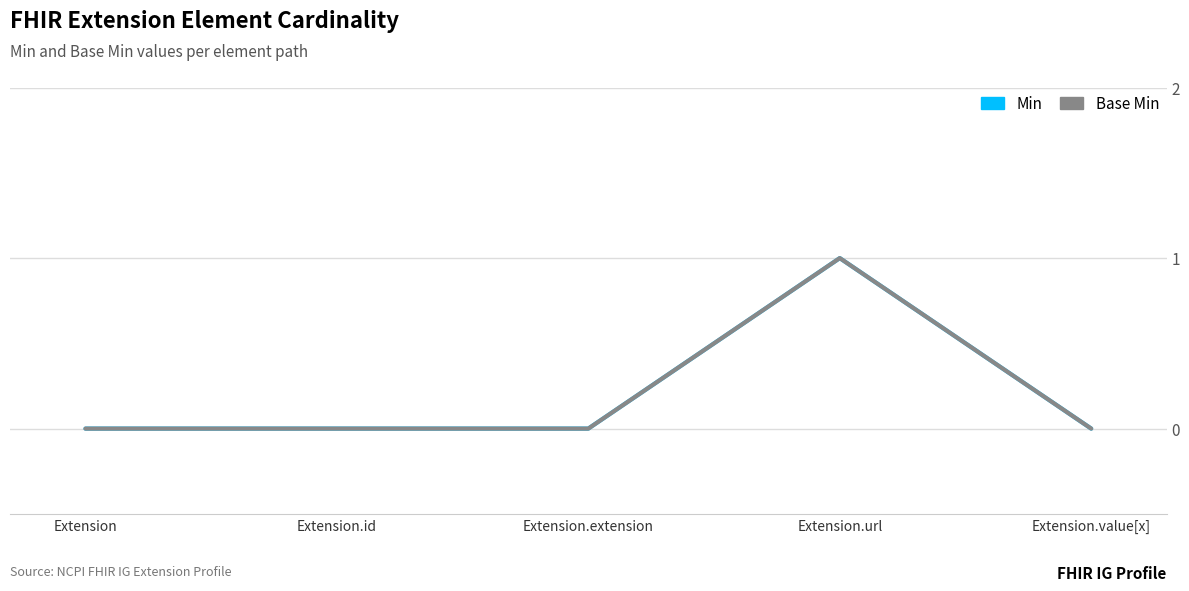

What is the greatest value displayed?

1